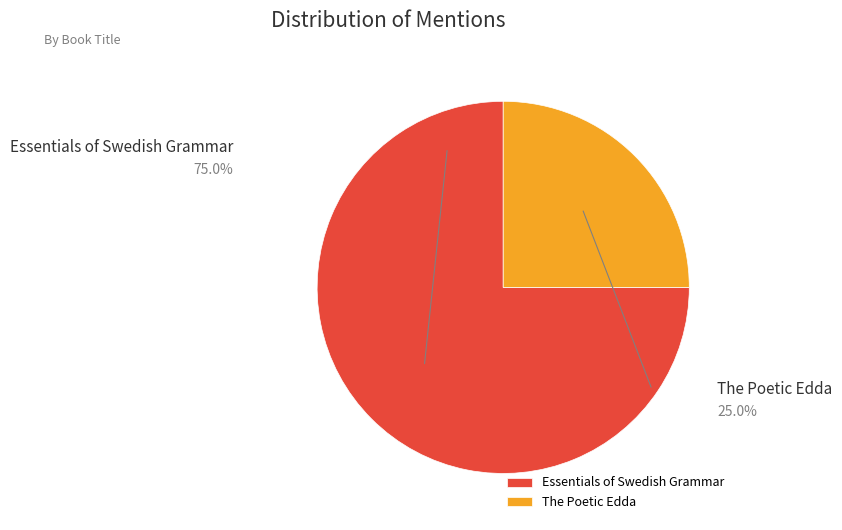

Count the number of slices in the pie.

2